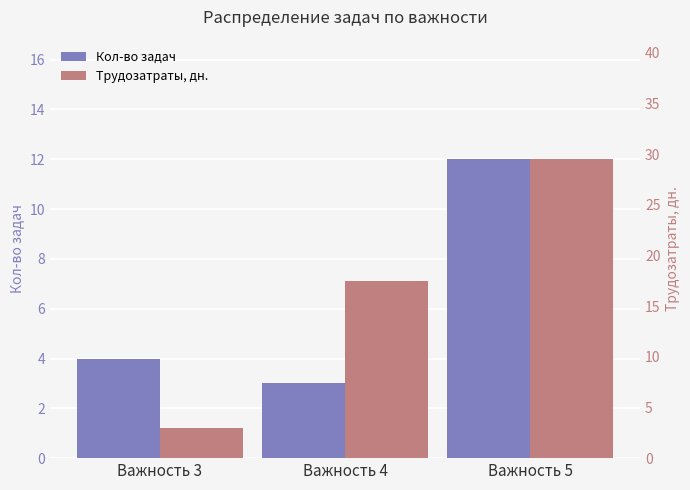

How many values in the Кол-во задач series are below 4?

1